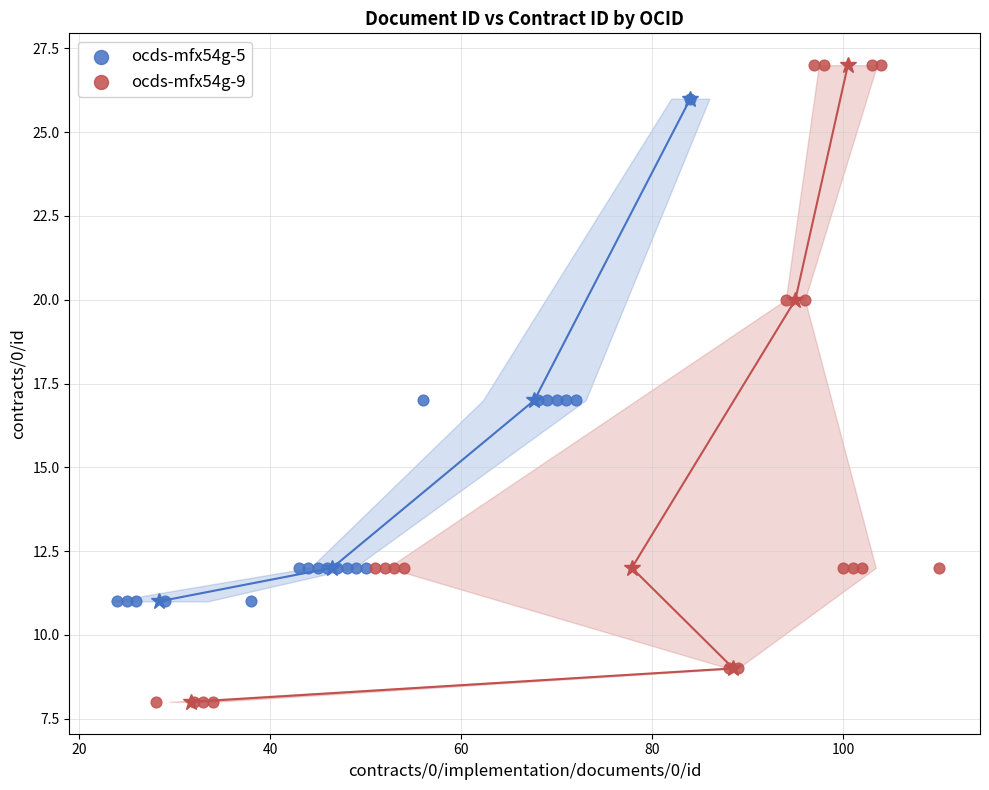

Which series has the widest spread of Y values?

ocds-mfx54g-9